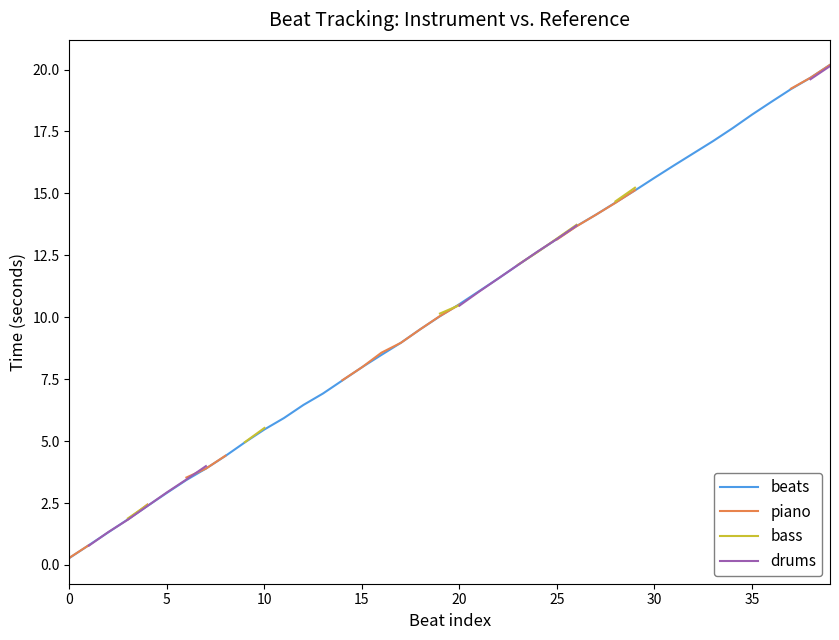

Between which two adjacent categories do beats and drums first intersect?

5 and 10